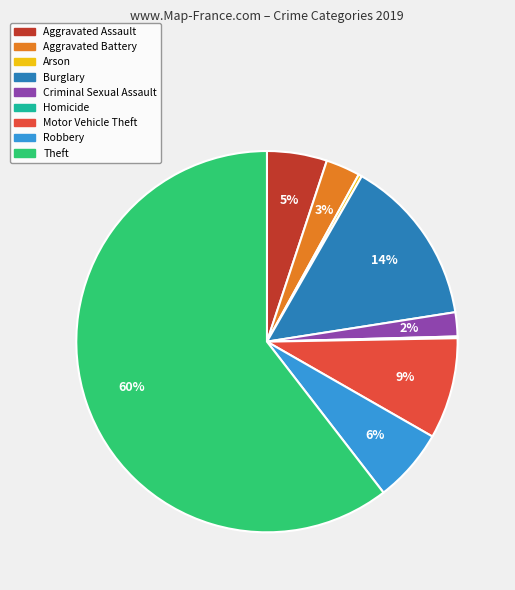

Is it true that Theft is 55% of the pie?

False